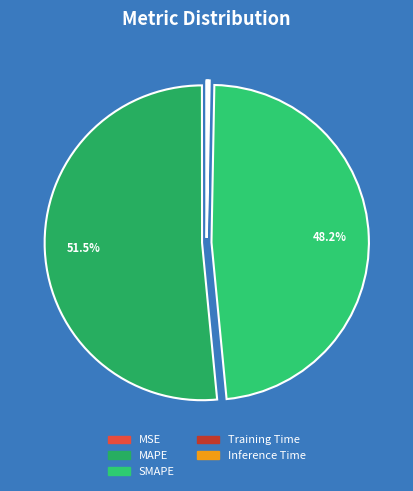

Do Training Time and SMAPE together represent more than half of the pie?

No